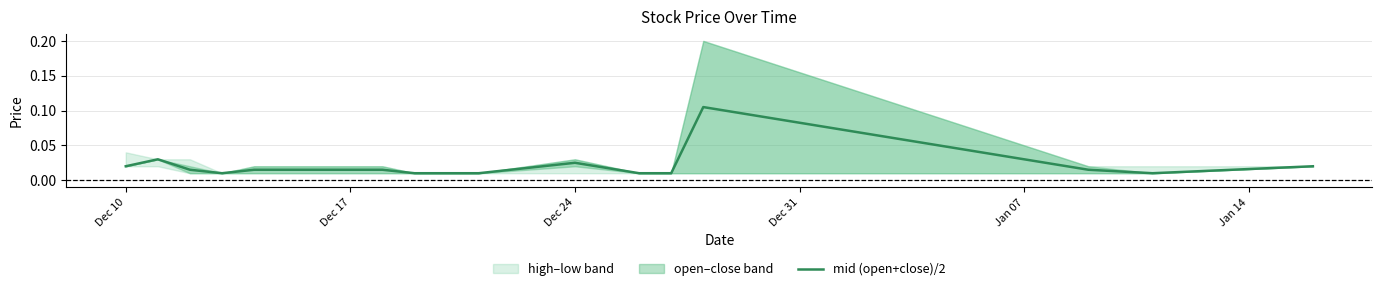

What is the label of the 15th point from the right?

Dec 17